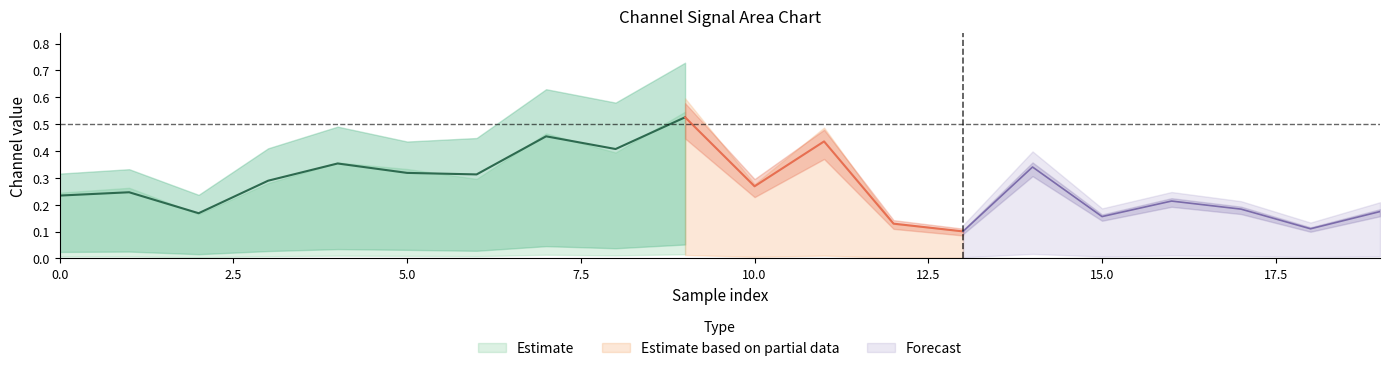

In 4_channel, how many points are lower than both neighbors (excluding endpoints)?

7